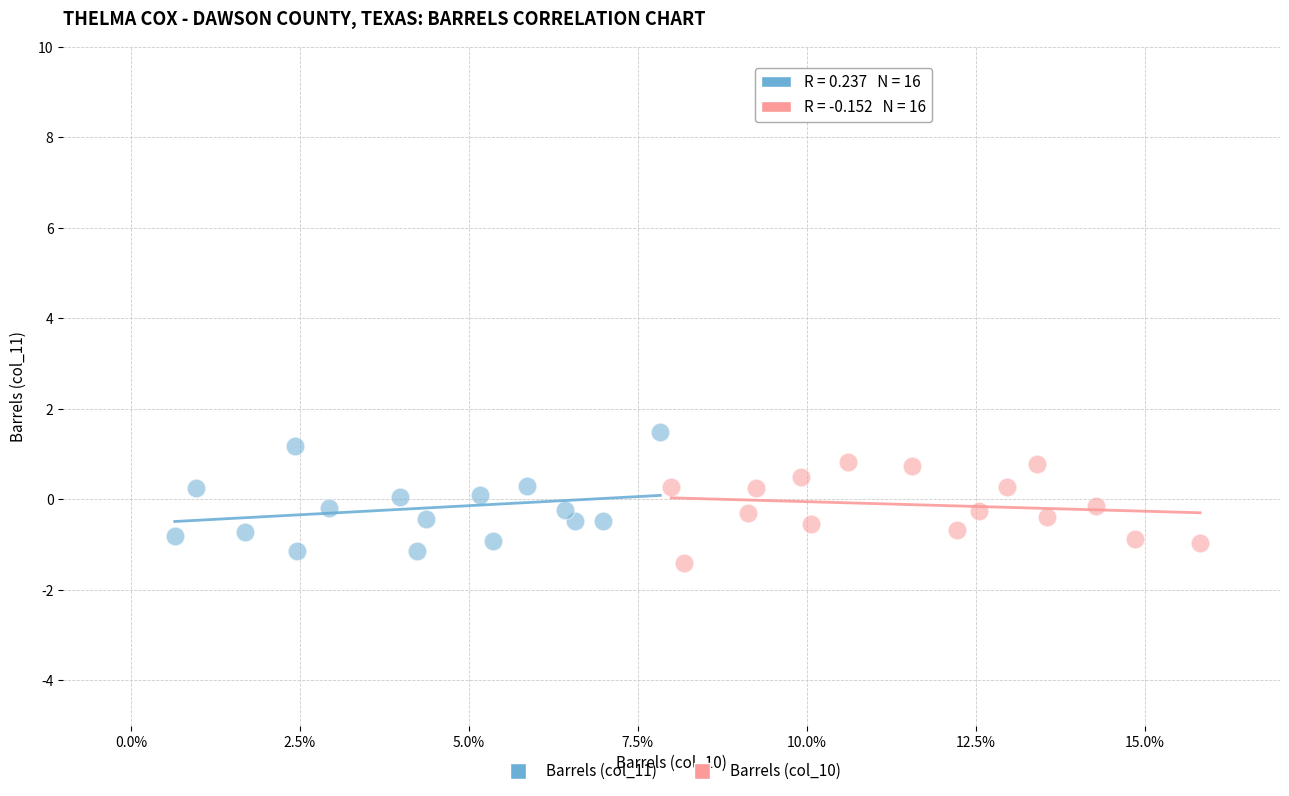

Which series contains the highest Y value?

Barrels (col_11)